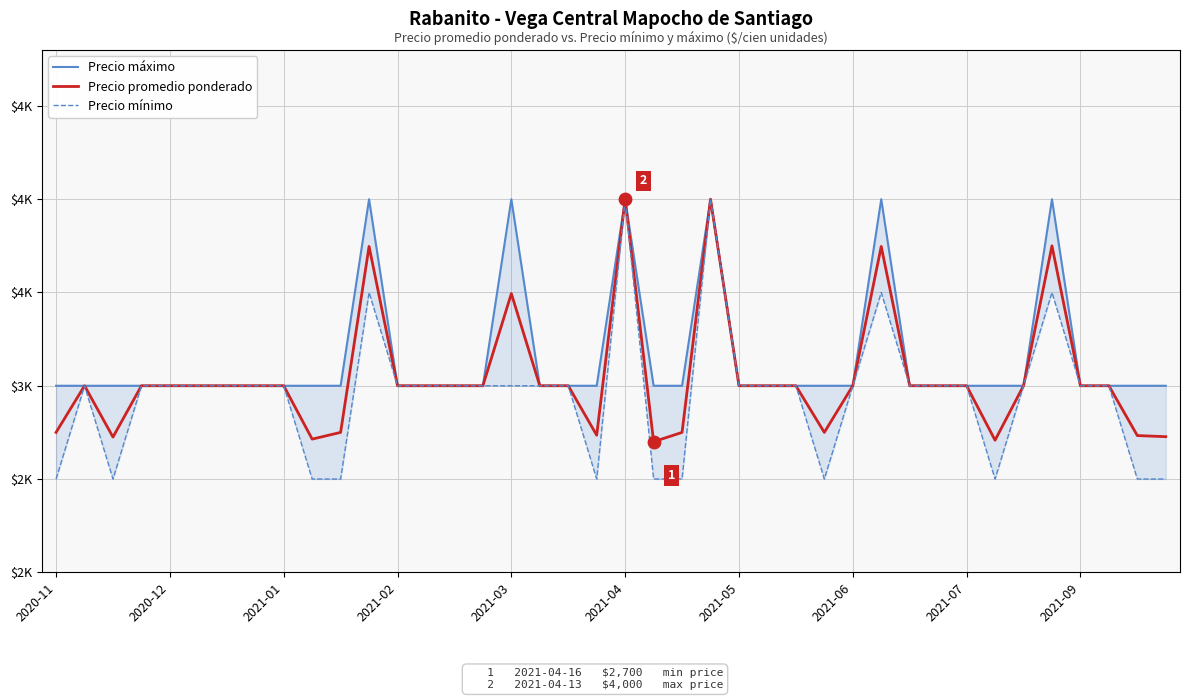

At how many categories does at least one series exceed 2706?

40